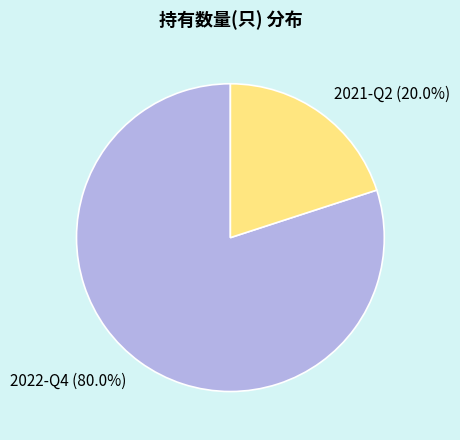

To the nearest percent, what percentage of the pie is 2021-Q2?

20%